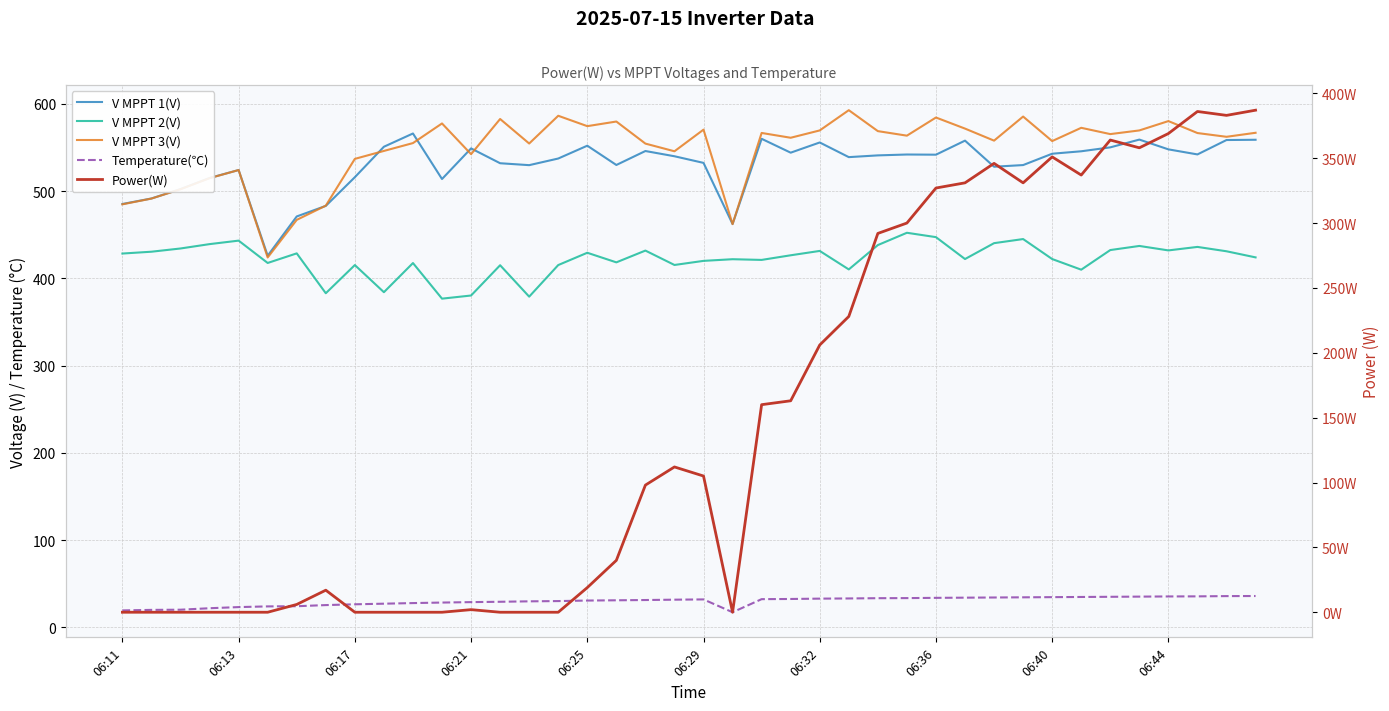

At 06:44, list the series in order from smallest to largest.

Temperature(℃), Power(W), V MPPT 2(V), V MPPT 1(V), V MPPT 3(V)